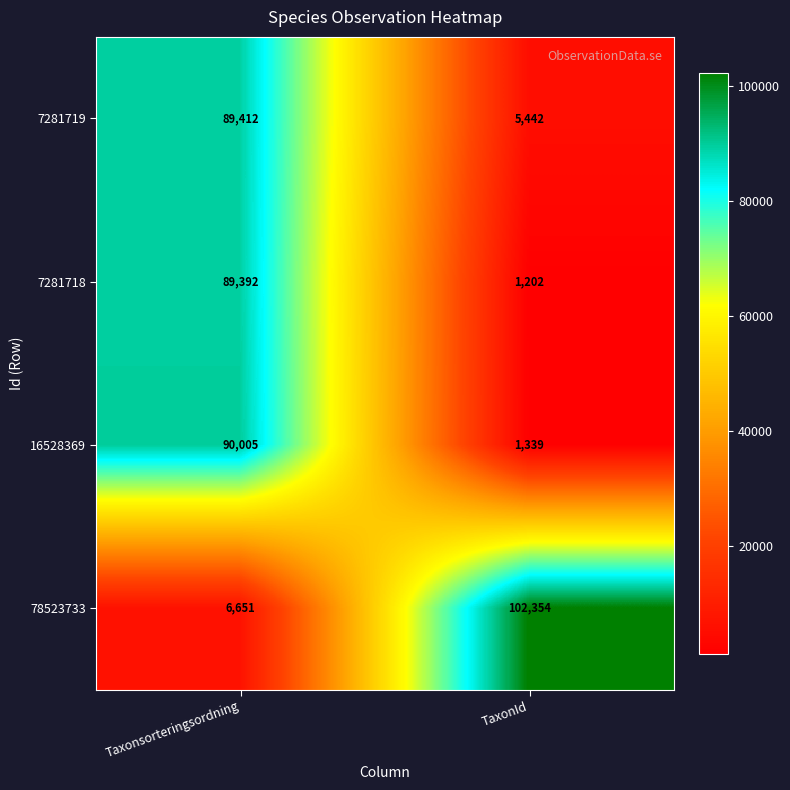

Is the value of 7281719 at TaxonId greater than the value of 7281718 at Taxonsorteringsordning?

No